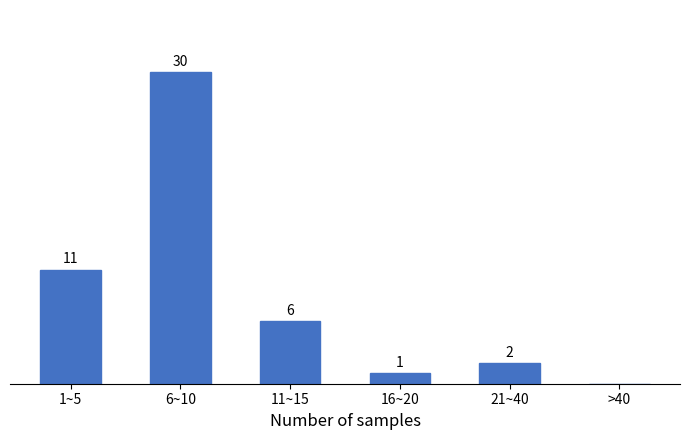

At which label is the value closest to 15?

1~5